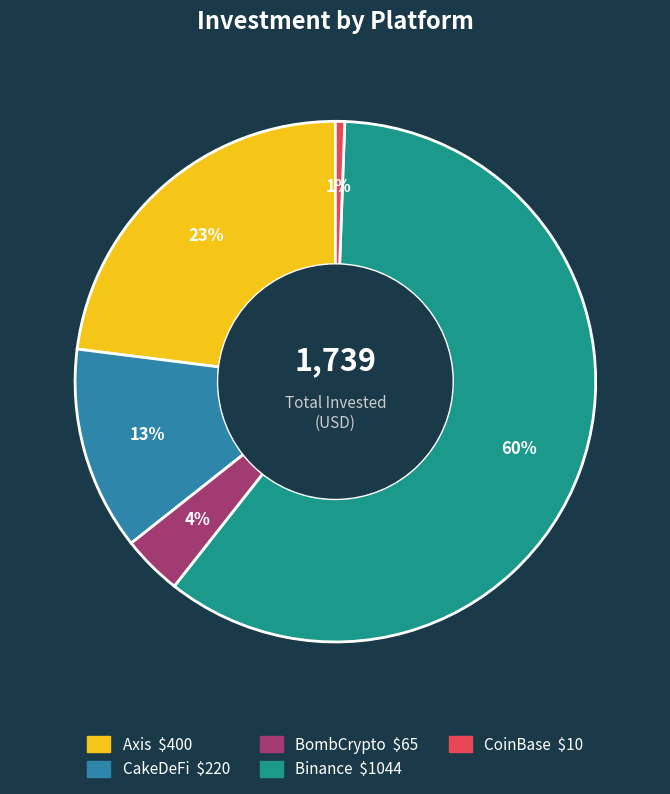

Which has a higher value, Binance or CakeDeFi?

Binance